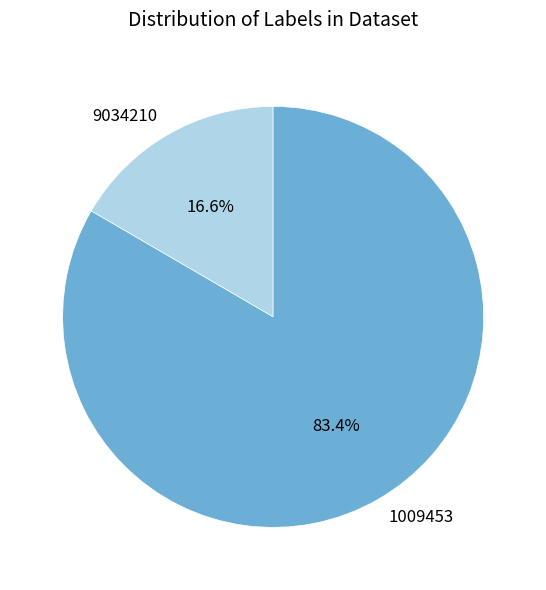

Which slice is the largest?

1009453